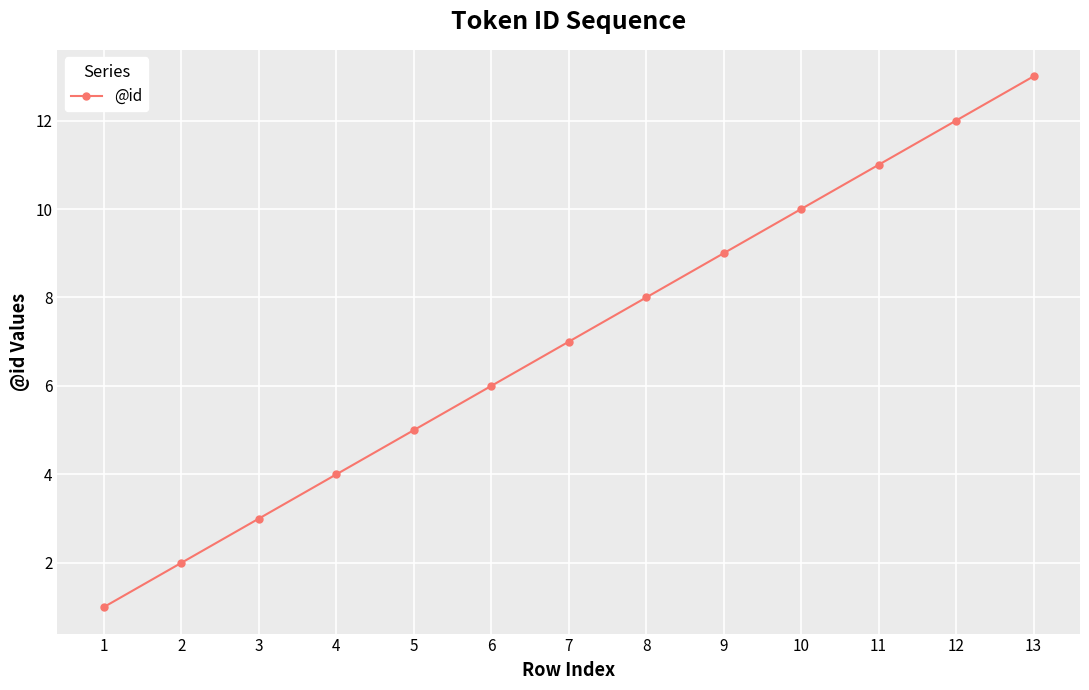

Count the number of categories in the chart.

13